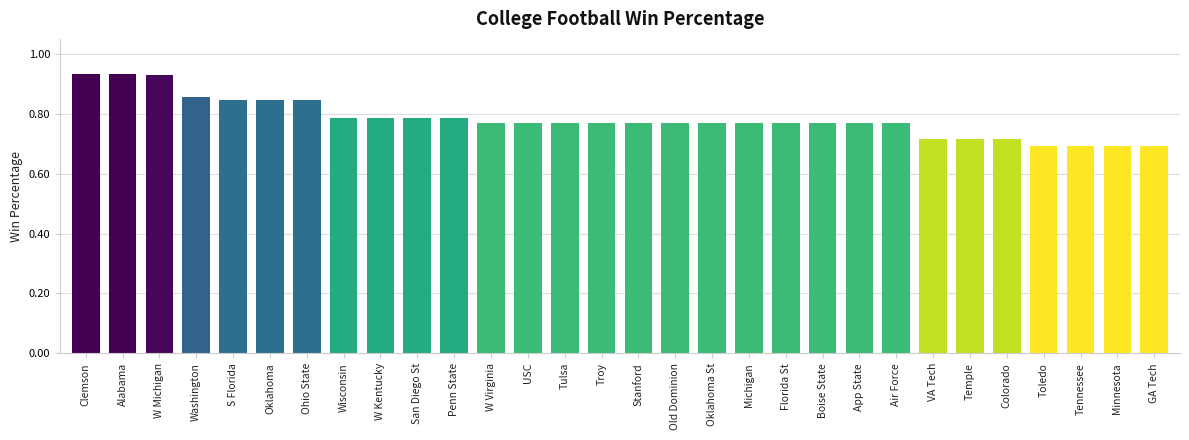

What is the label of the 19th bar from the left?

Michigan